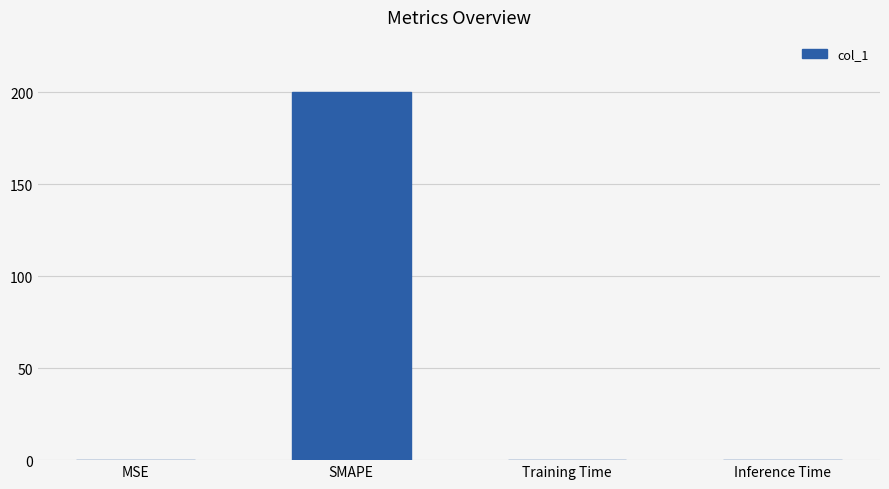

The chart shows a value of 266.8 at SMAPE. True or false?

False